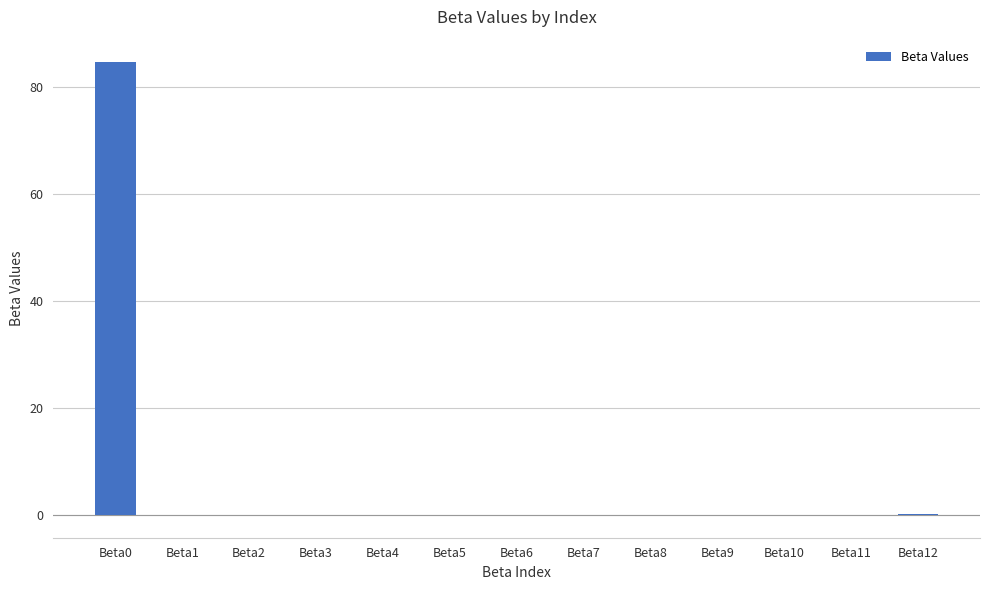

What is the sum of all values?

84.6